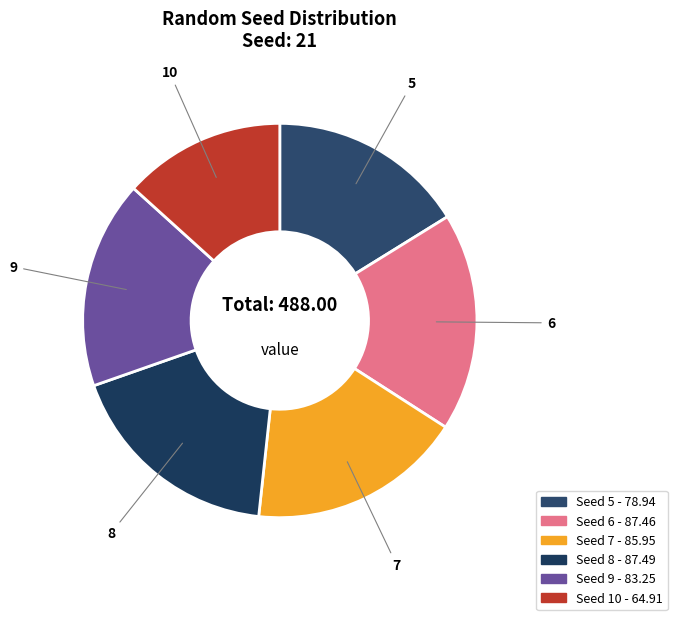

How many segments does this pie chart have?

6